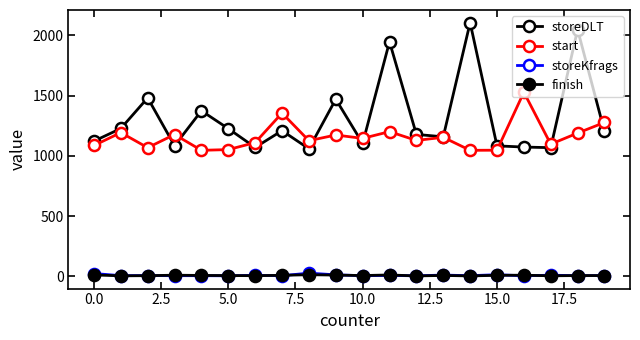

How many data points in start are less than 1145?

10